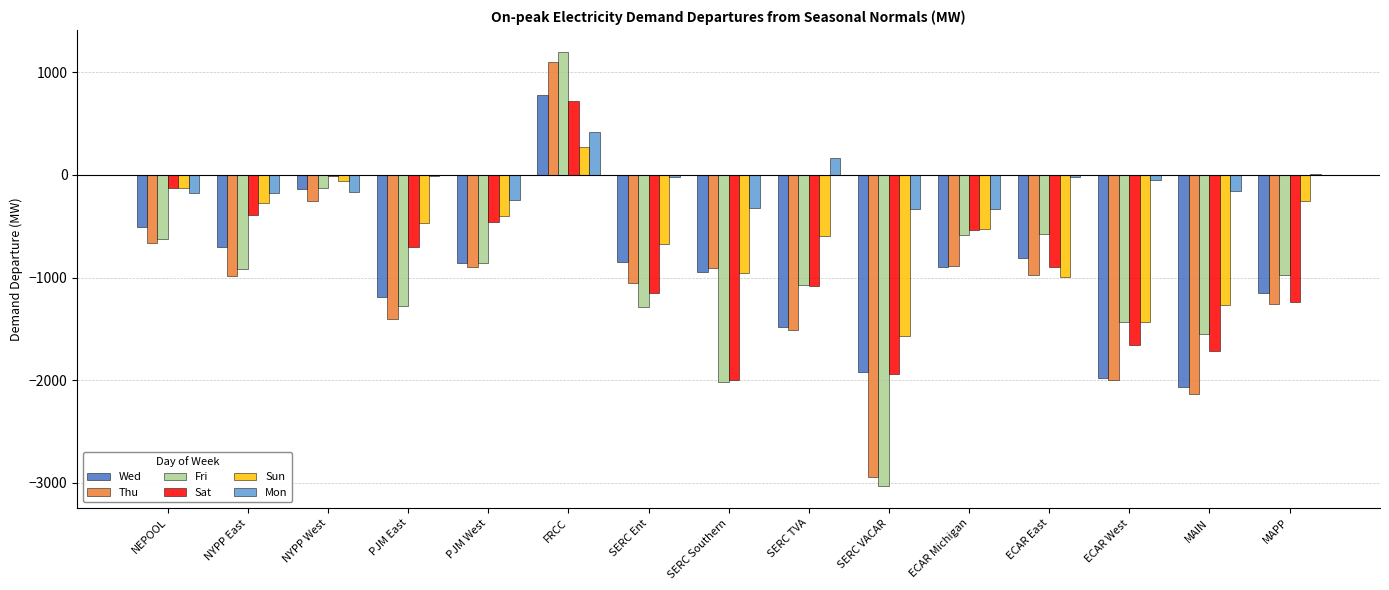

What is the total value across all series at SERC TVA?

-5588.4